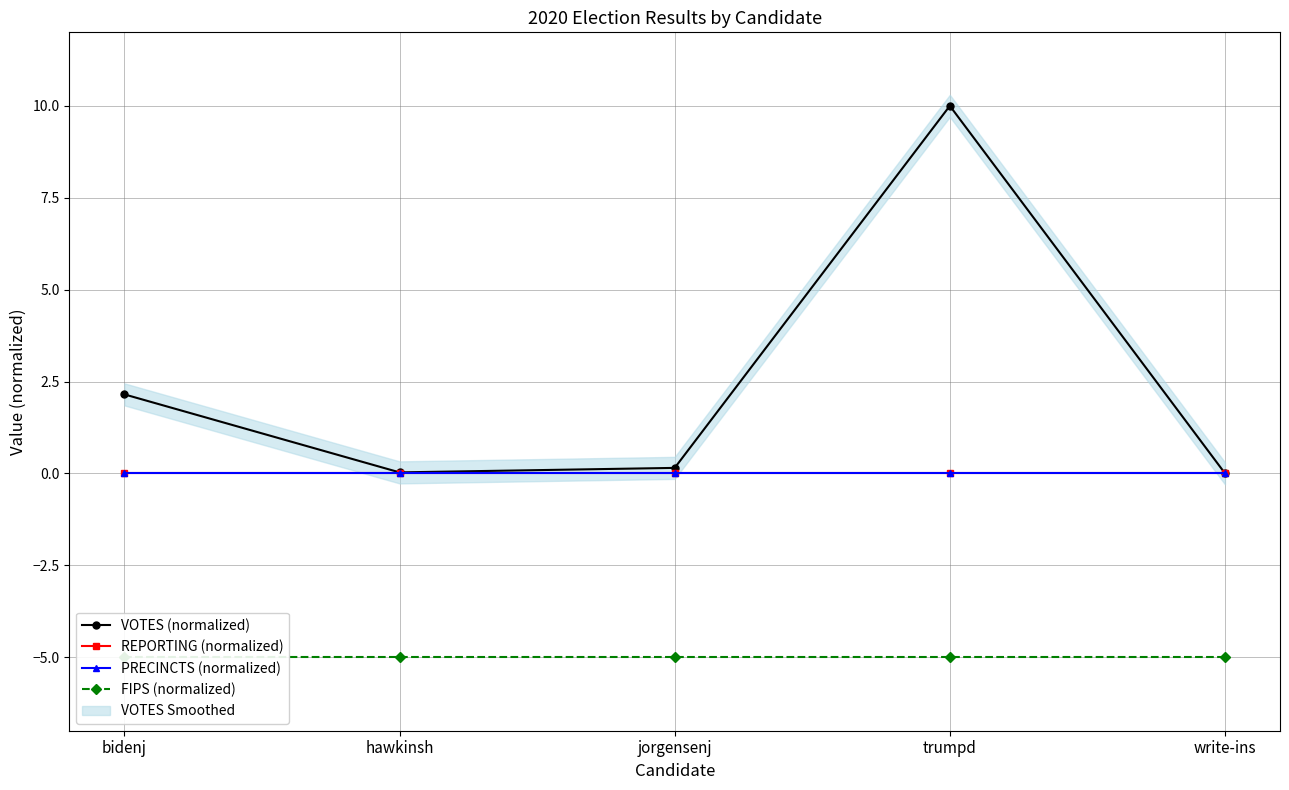

What position from the left is write-ins?

5